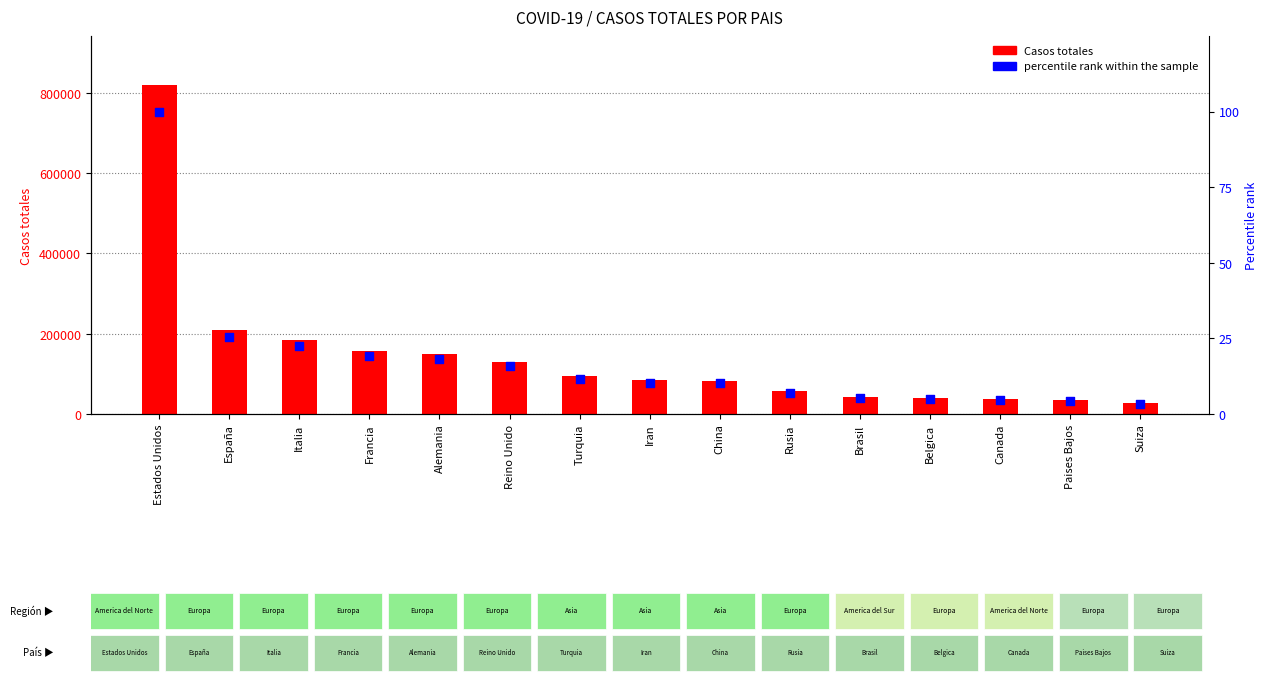

Which series has the largest total across all categories?

Casos totales